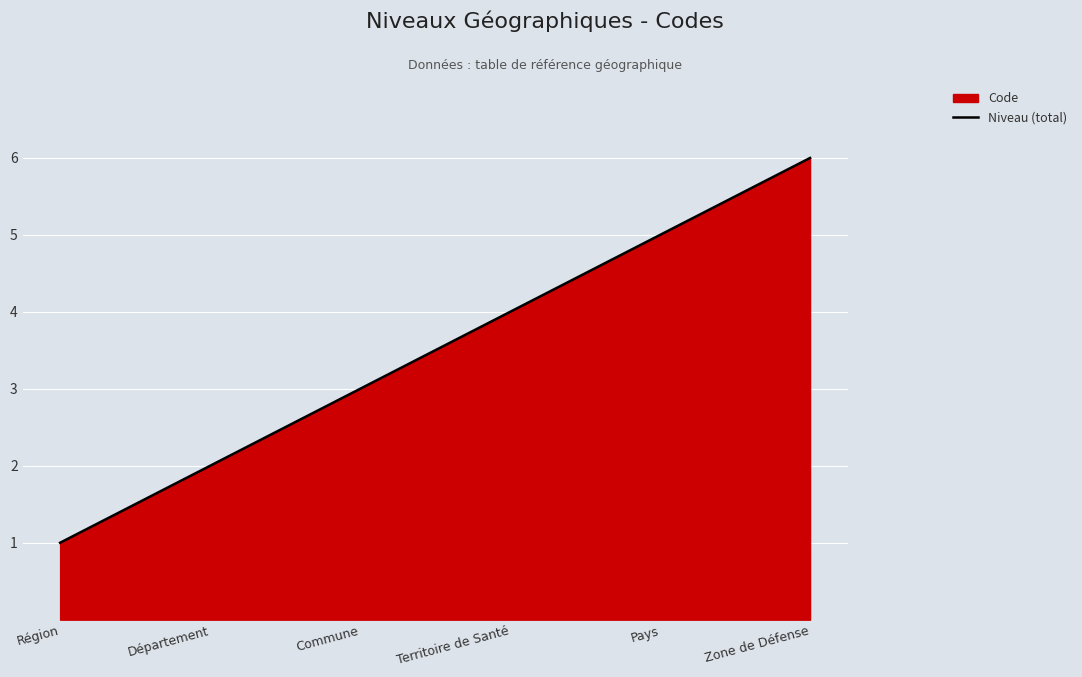

At which label does the data first exceed 4?

Pays